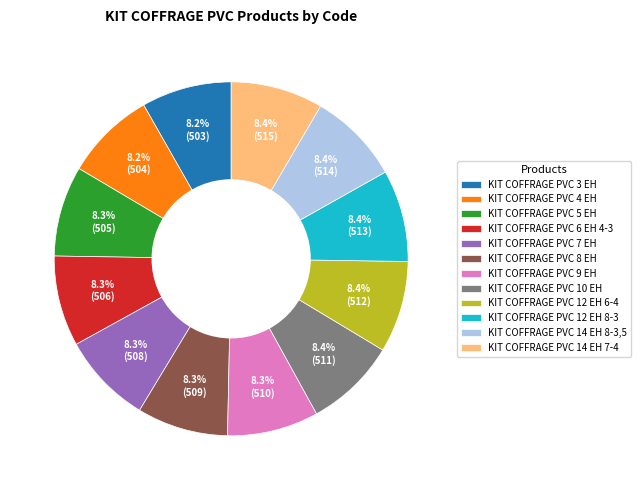

Combined, what portion of the pie is KIT COFFRAGE PVC 12 EH 6-4 and KIT COFFRAGE PVC 12 EH 8-3?

16.8%